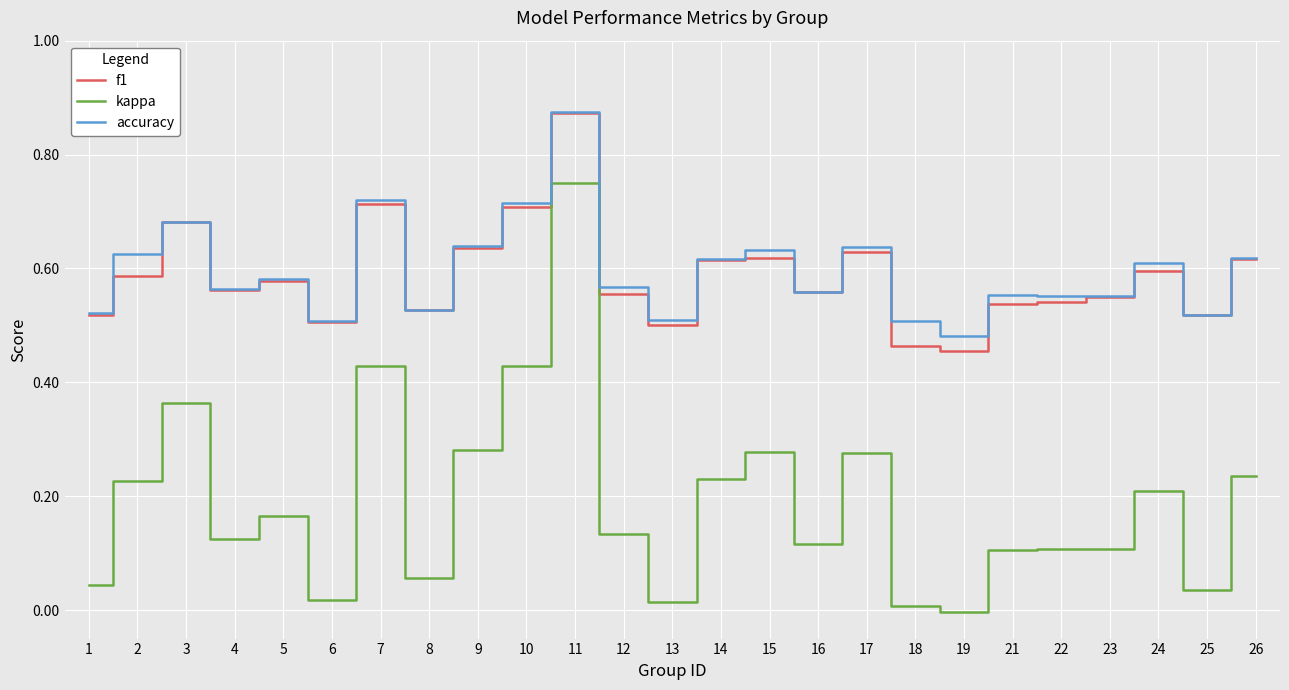

True or false: accuracy and kappa intersect in this chart.

False